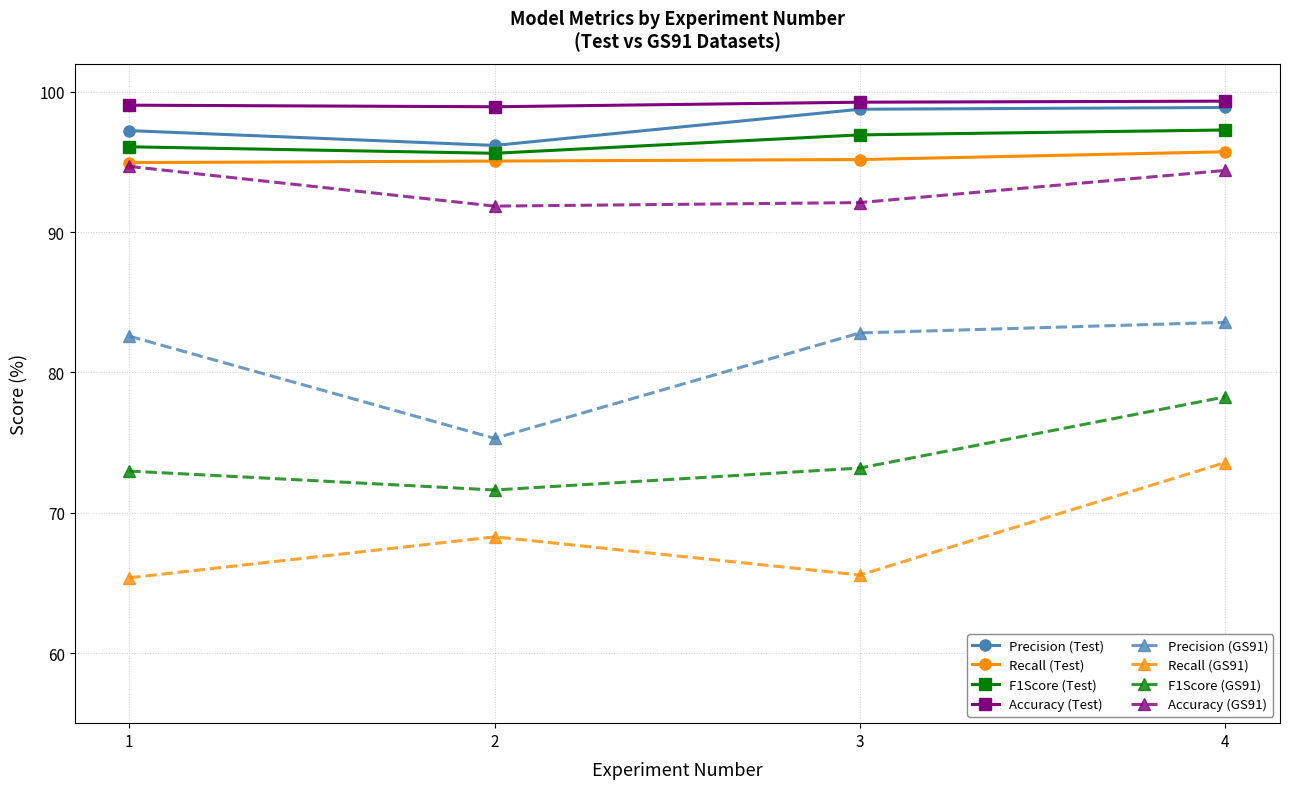

What is the difference between the second highest and second lowest values in the Accuracy (Test) series?

0.2